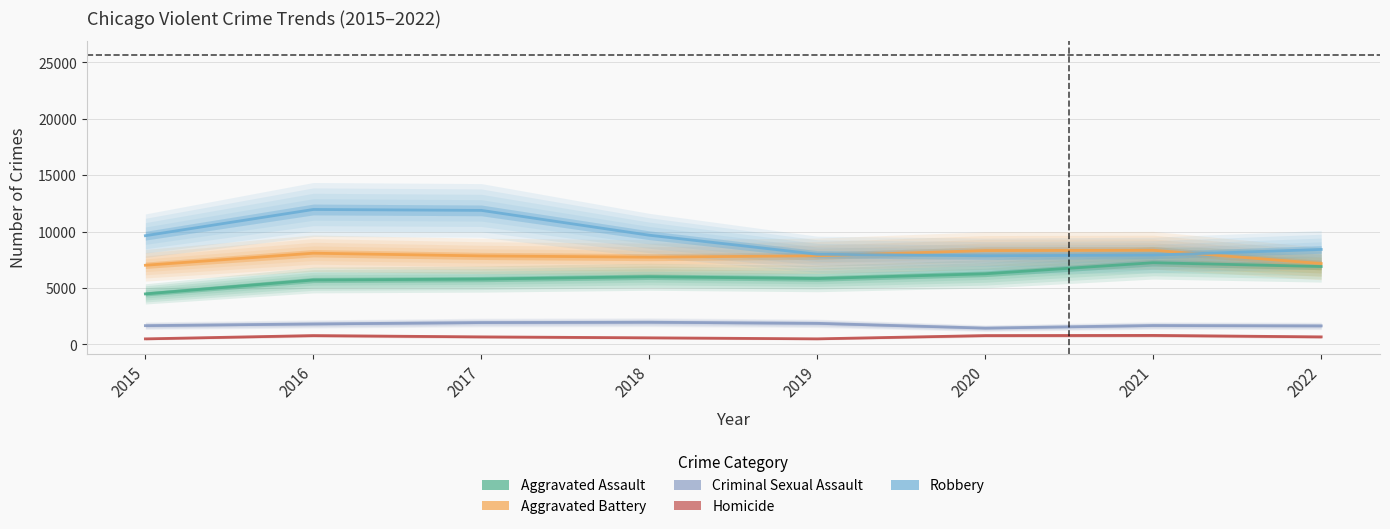

Between 2018 and 2022, which series saw the biggest shift?

Robbery